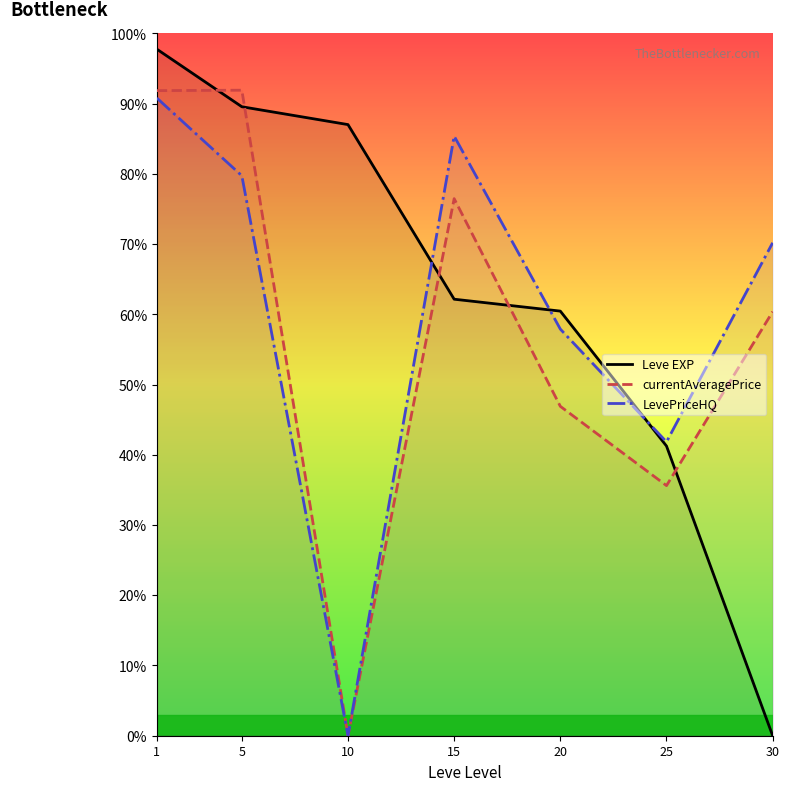

Reading left to right, transcribe all the data shown in this chart.

Leve EXP: 1=97.7	5=89.5	10=87.0	15=62.1	20=60.5	25=41.2	30=0.0
currentAveragePrice: 1=91.8	5=91.9	10=0.0	15=76.5	20=46.9	25=35.6	30=60.4
LevePriceHQ: 1=90.8	5=79.7	10=0.0	15=85.4	20=57.9	25=41.8	30=70.2